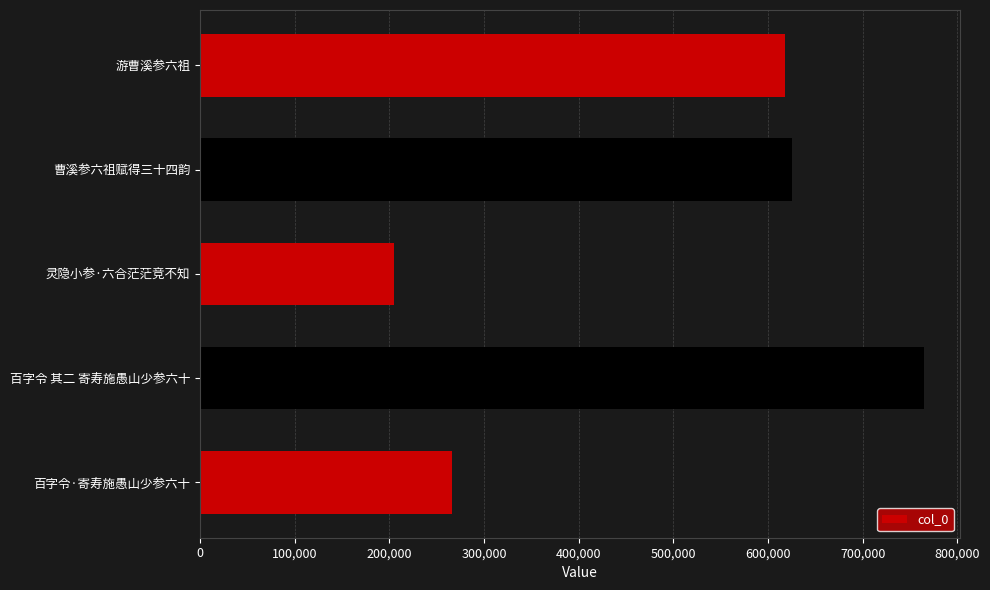

Approximately how many times larger is the value at 灵隐小参·六合茫茫竞不知 compared to 百字令·寄寿施愚山少参六十?

0.8